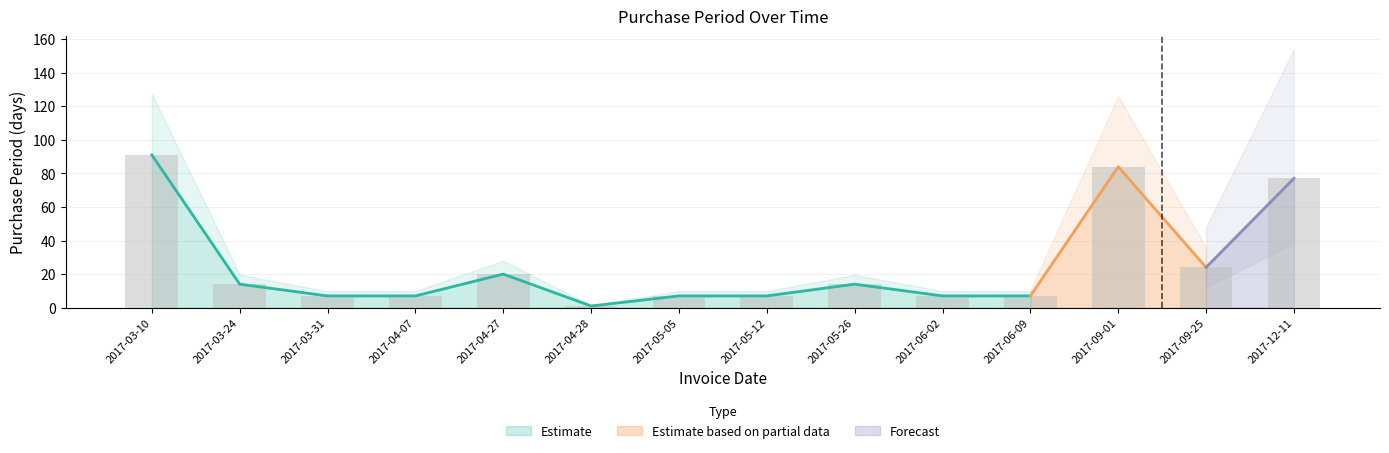

Which category has the highest value across all series?

2017-03-10